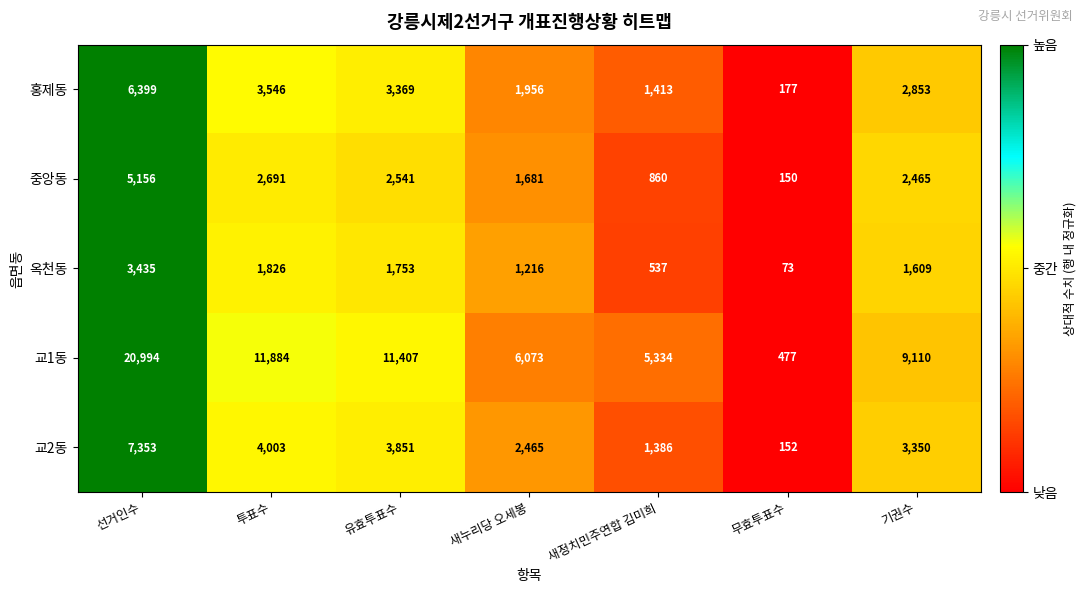

At which label does 교2동 first exceed 3350?

선거인수